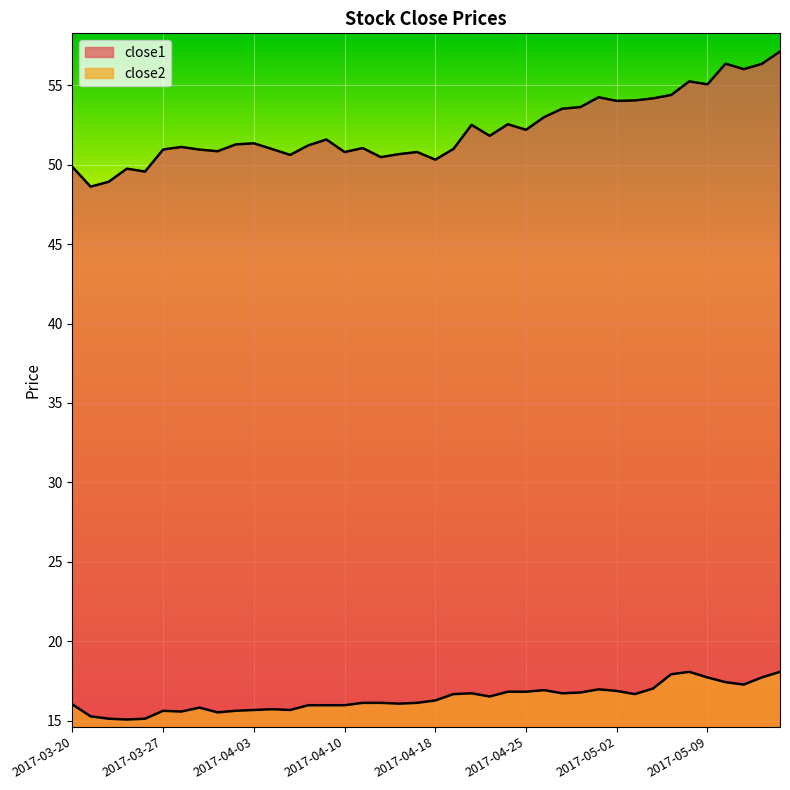

Read the close1 value at 2017-04-26.

53.0